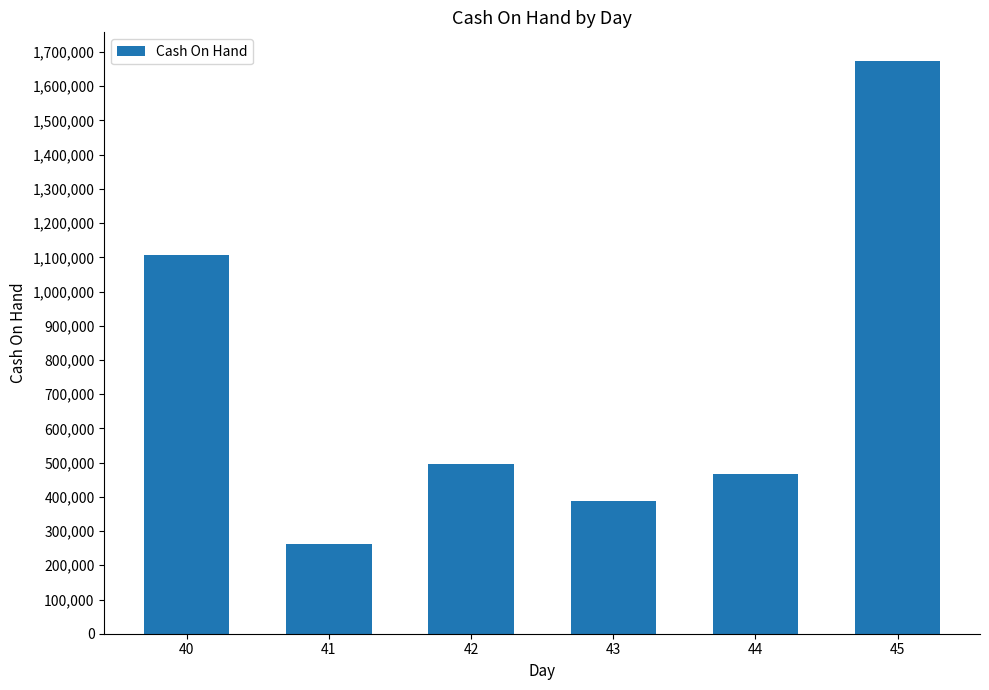

Reading left to right, transcribe all the data shown in this chart.

40=1105757	41=261599	42=495909	43=387017	44=465516	45=1673734